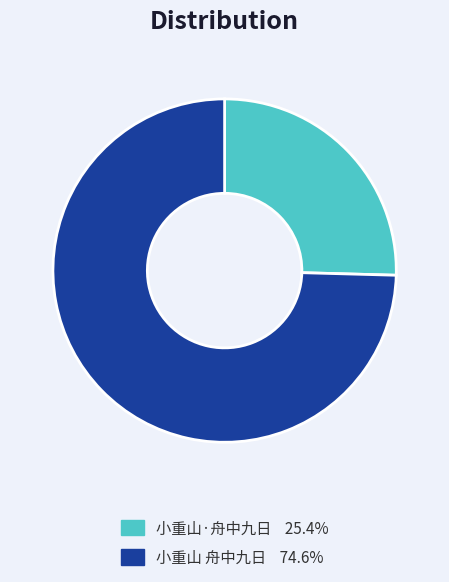

Is the sum of 小重山·舟中九日 and 小重山 舟中九日 greater than half?

Yes